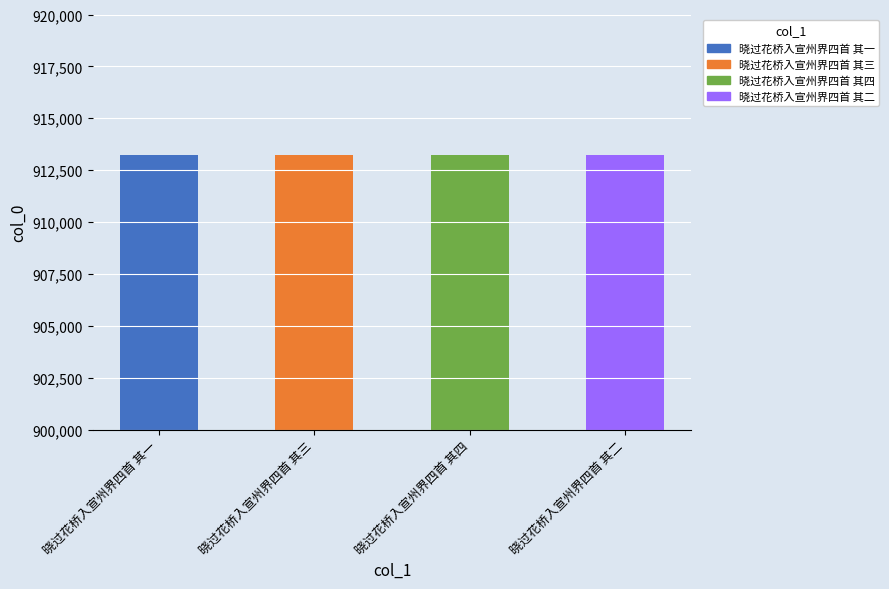

The value at 晓过花桥入宣州界四首 其四 is 1640650. True or false?

False